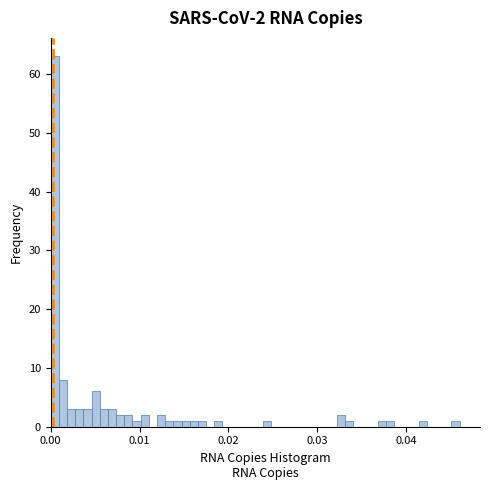

Around what value on the x-axis is the tallest bar? Give the approximate position of its centre, as read against the axis.

0.000